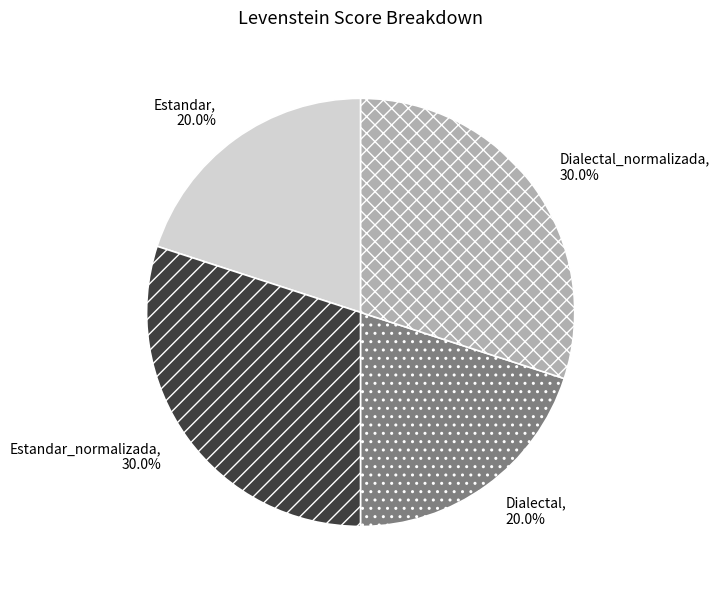

To the nearest percent, what is the difference between the largest and smallest slice percentages?

10%